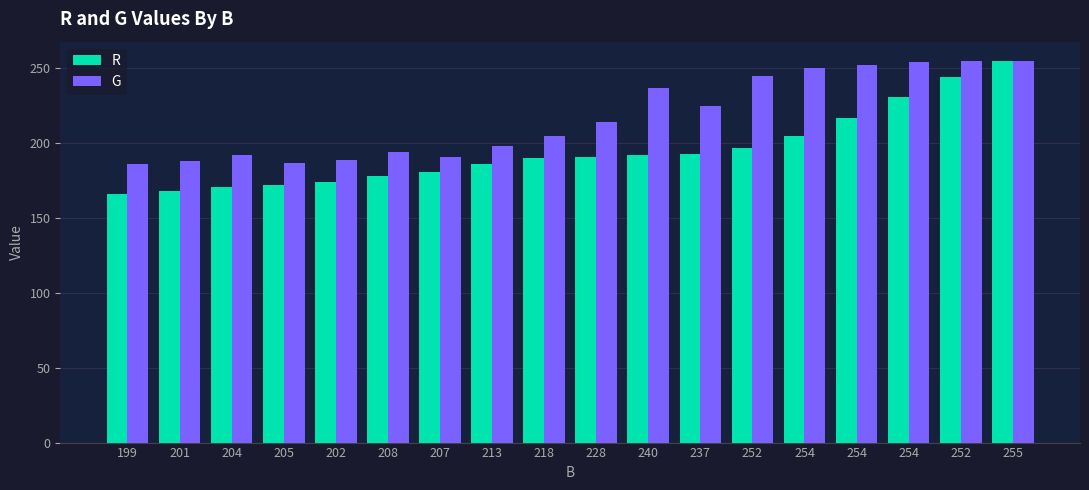

At which category is the sum across all series the highest?

255